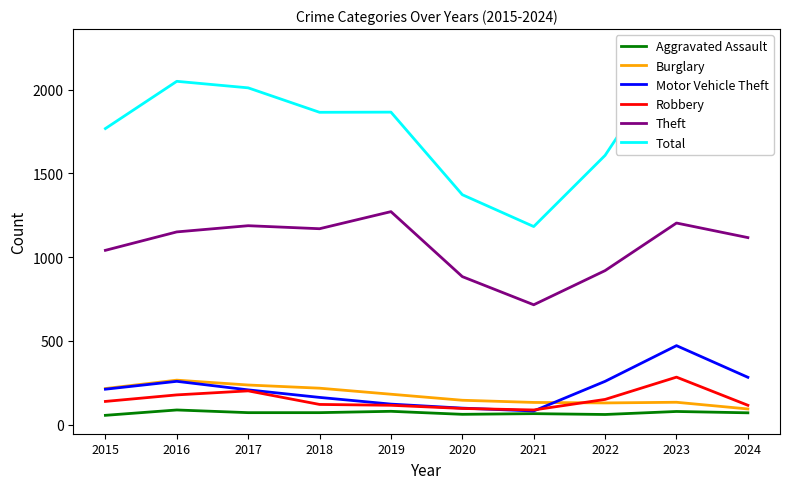

List the labels in order of Robbery value, smallest first.

2021, 2020, 2019, 2024, 2018, 2015, 2022, 2016, 2017, 2023